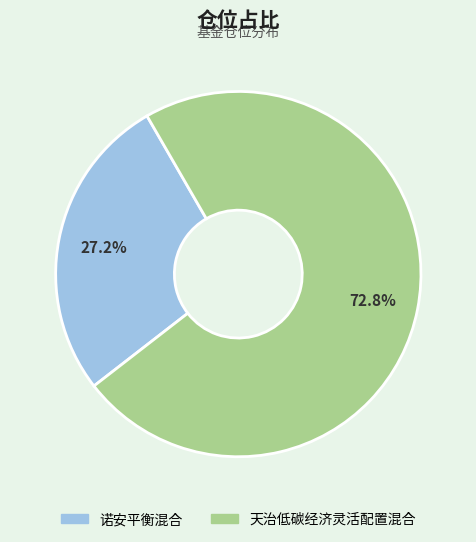

Rank the categories by value from highest to lowest.

天治低碳经济灵活配置混合, 诺安平衡混合